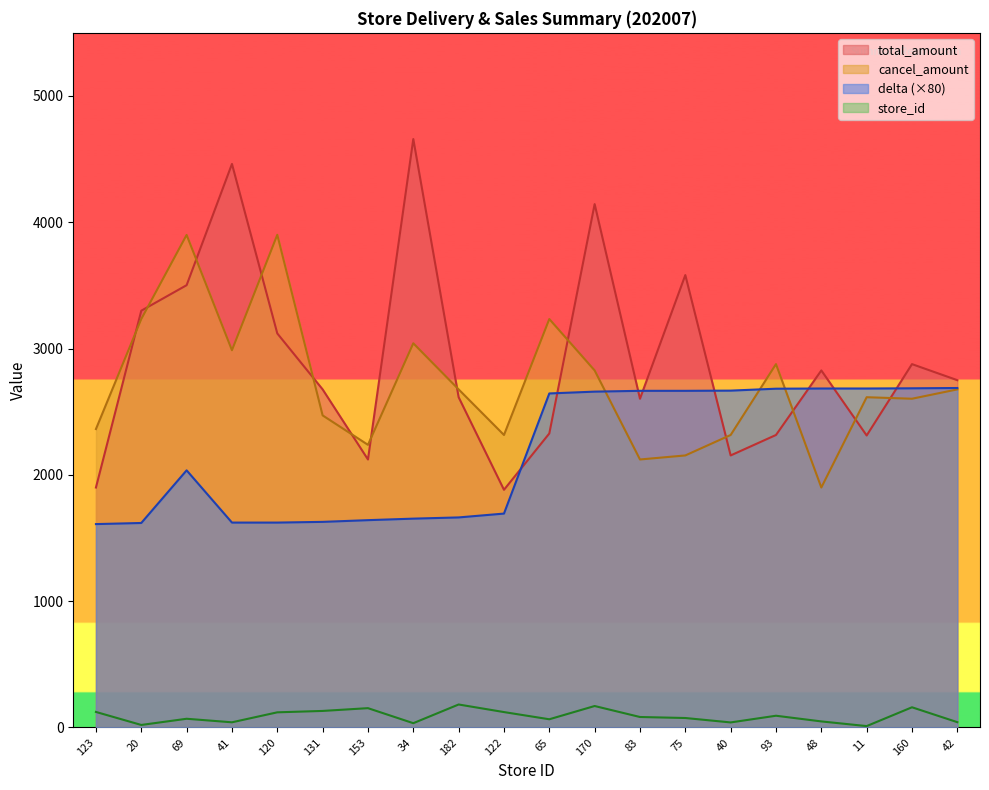

What is the difference between the delta values at 83 and 123?

1055.2